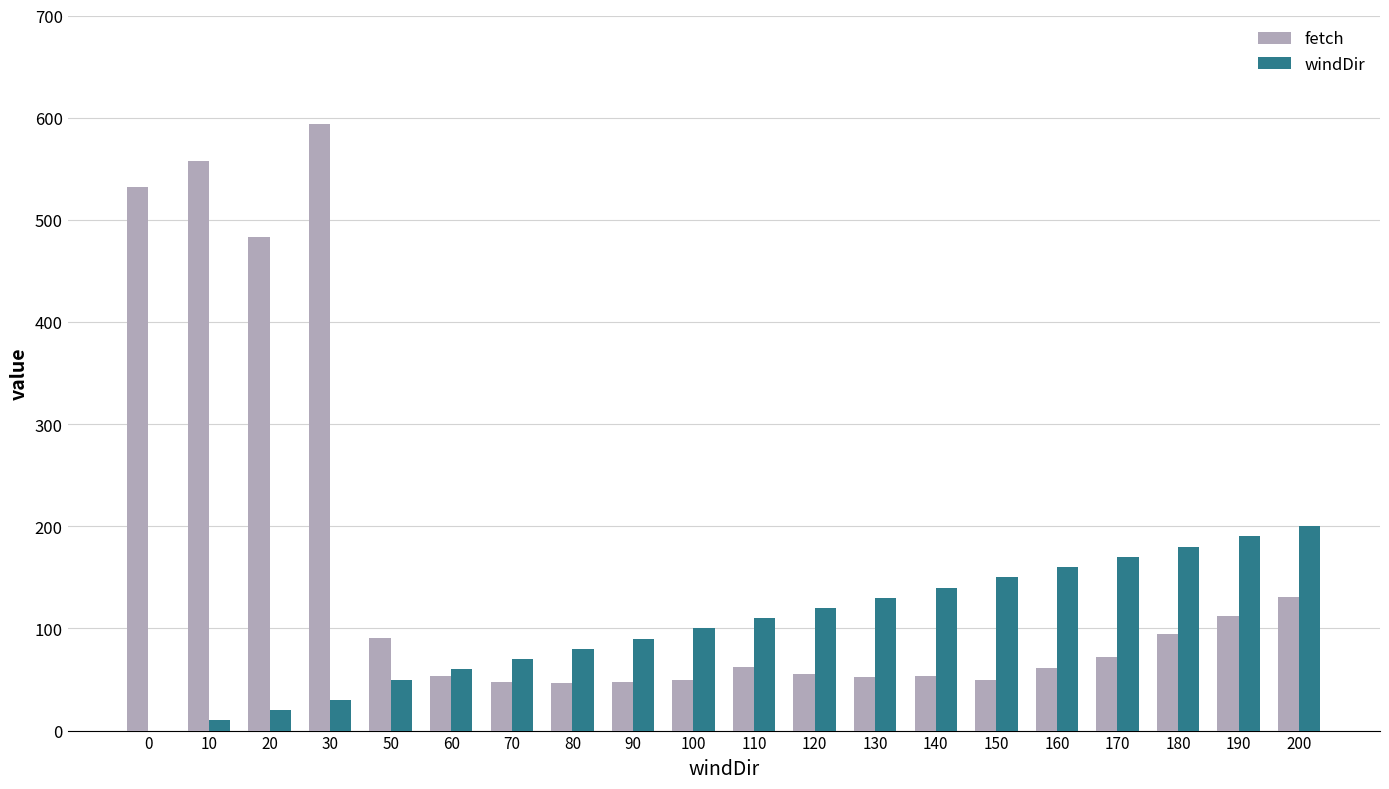

At which category is the sum across all series the highest?

30